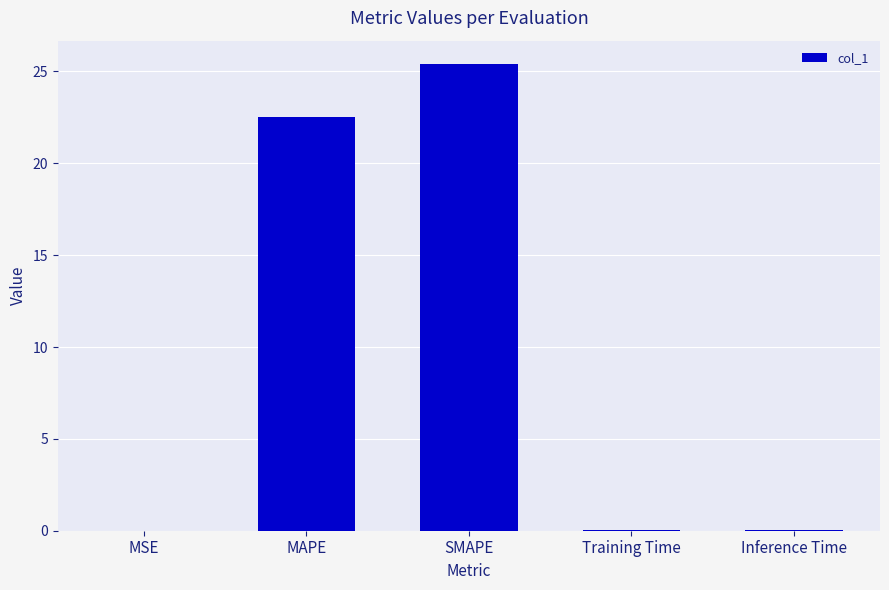

What is the change in value from MSE to MAPE?

+22.5